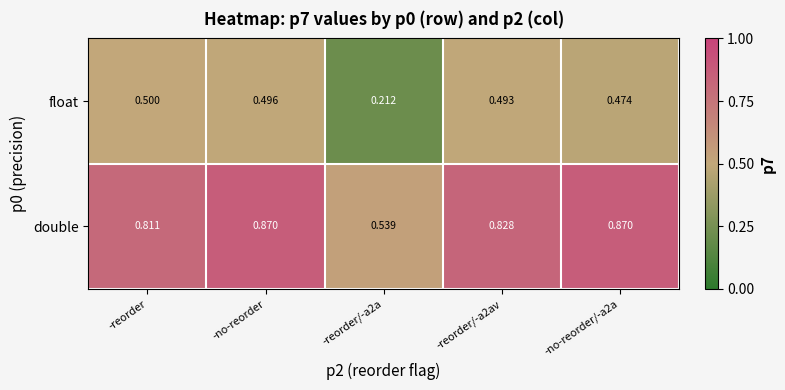

Which series changed the most between -reorder and -no-reorder?

double